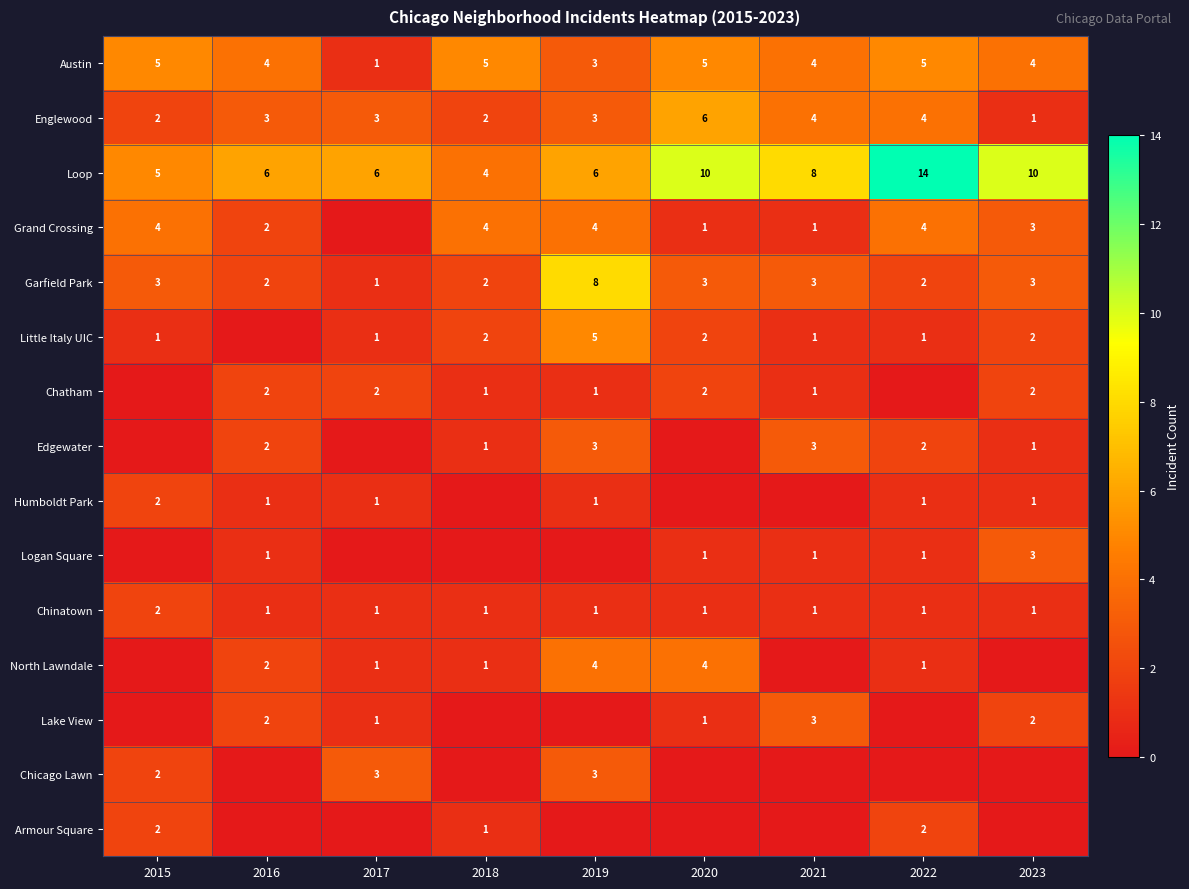

Is the value of North Lawndale at 2018 greater than the value of Garfield Park at 2023?

No